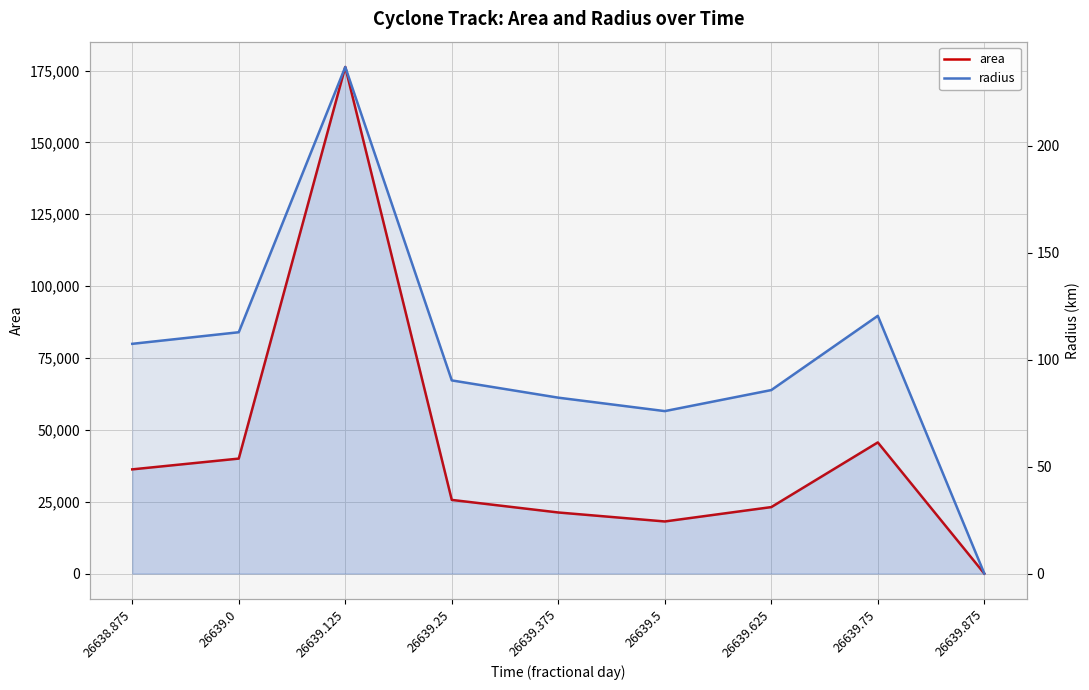

True or false: area and radius intersect in this chart.

False